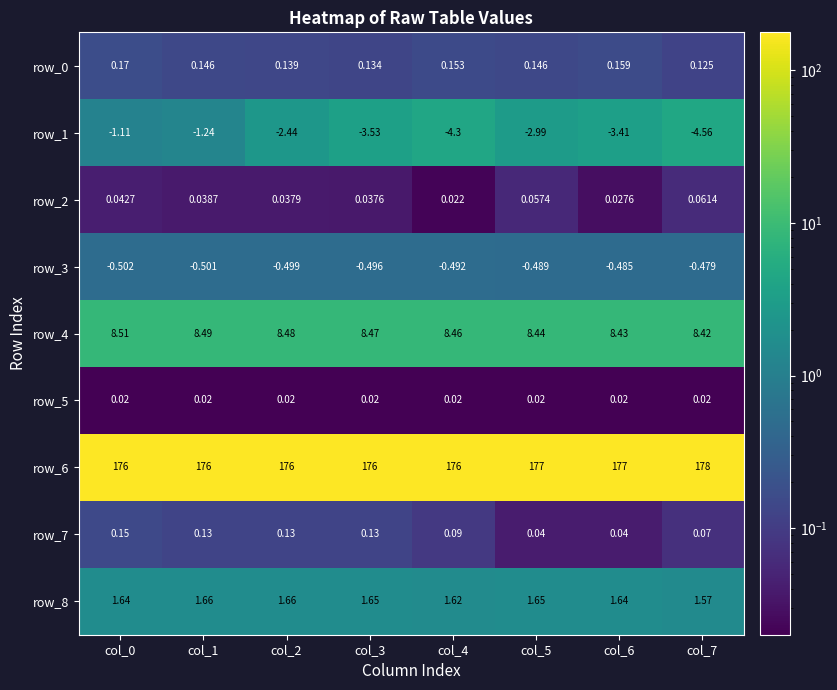

How many series are shown in this chart?

9